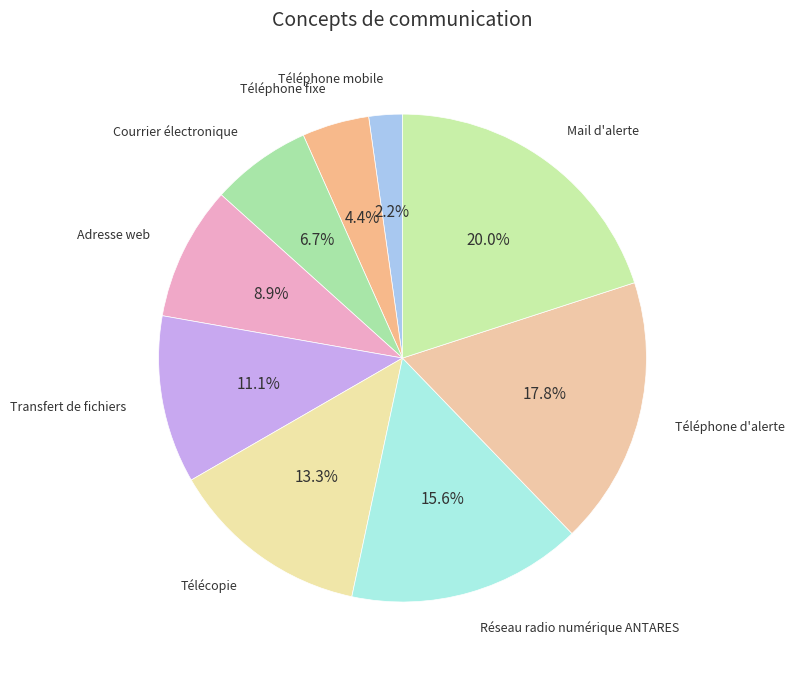

How many slices are in this pie chart?

9